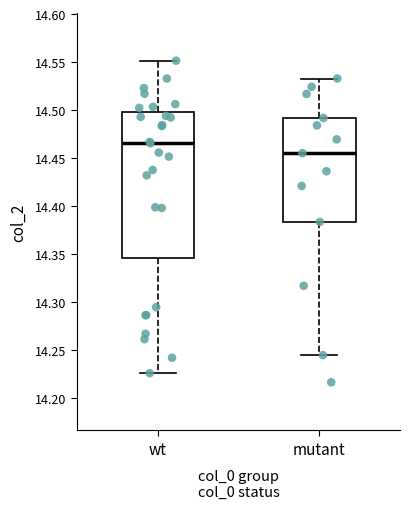

Reading left to right, transcribe this box plot: for each box, give where its median line is, the range the box spans, and where its two whiskers end, as read against the y-axis. The values are not printed on the chart, so give them approximately, as read against the axis.

wt: median 14.465, box 14.345 to 14.500, whiskers 14.225 to 14.550
mutant: median 14.455, box 14.385 to 14.490, whiskers 14.245 to 14.535